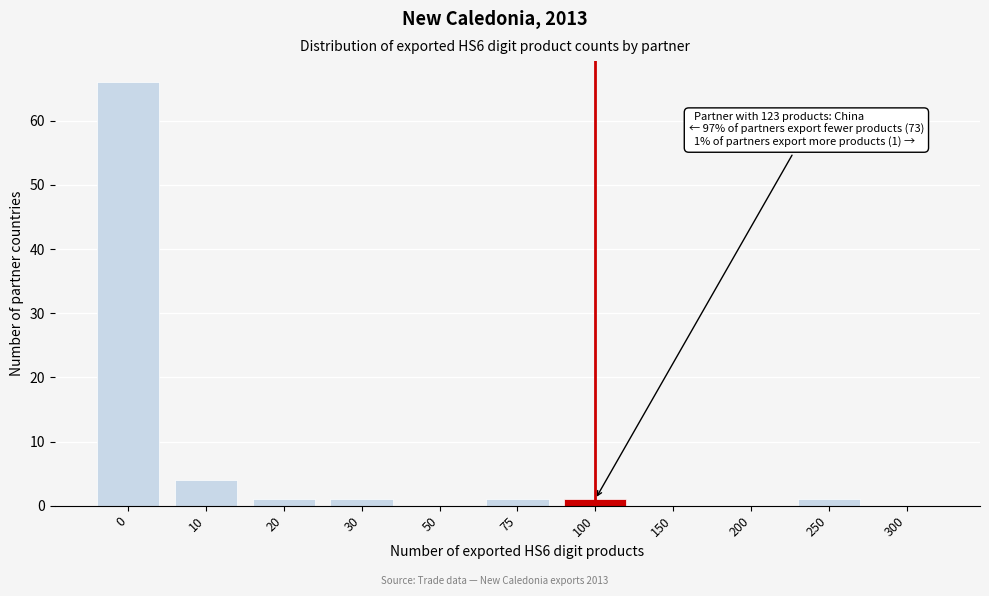

Reading right to left, transcribe all the data shown in this chart.

300=0	250=1	200=0	150=0	100=1	75=1	50=0	30=1	20=1	10=4	0=66